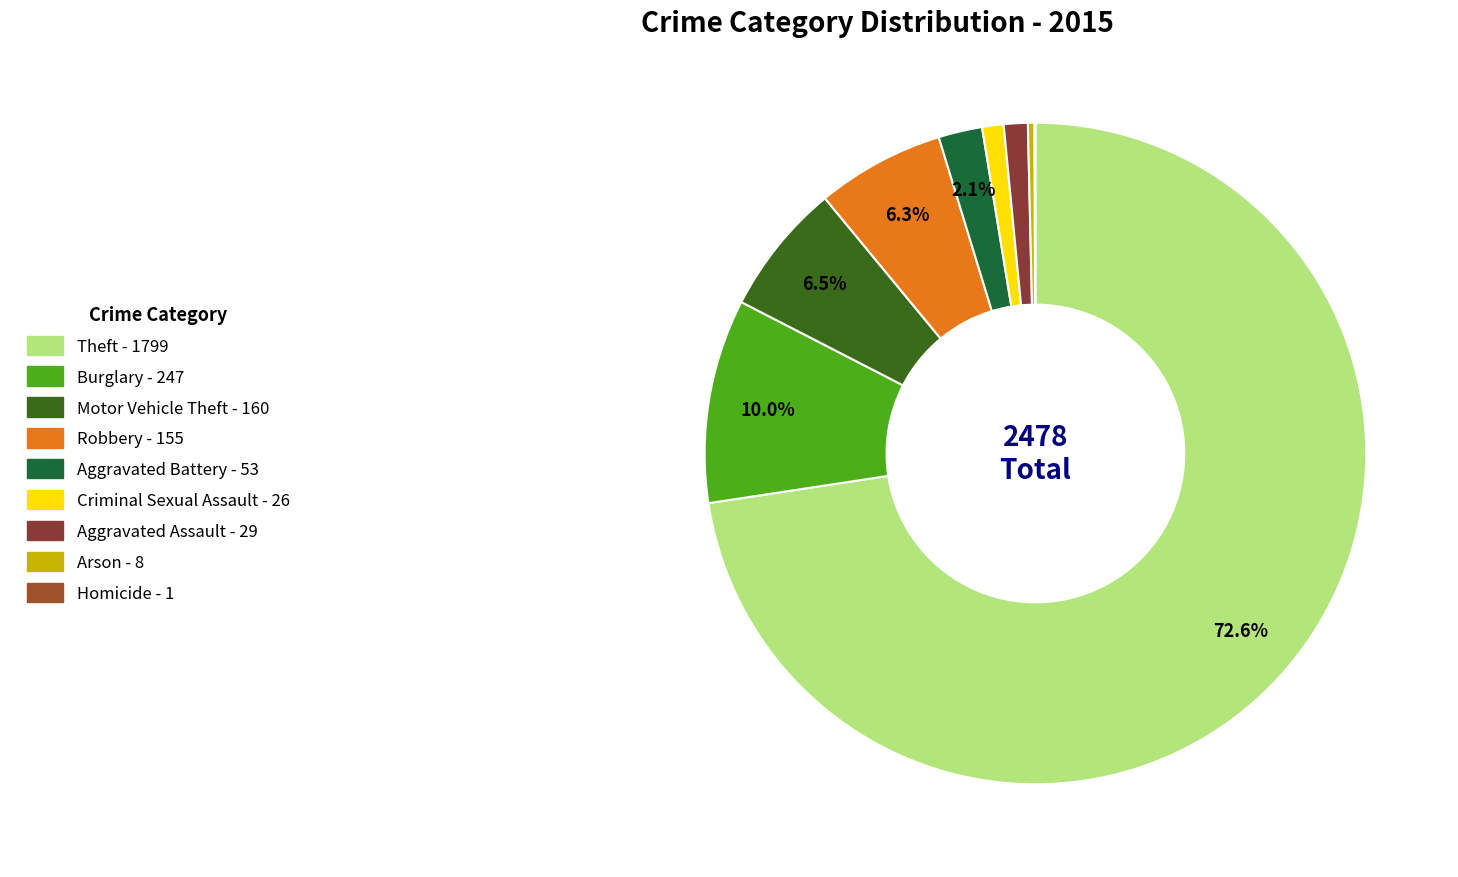

Is the sum of Aggravated Assault and Theft greater than half?

Yes